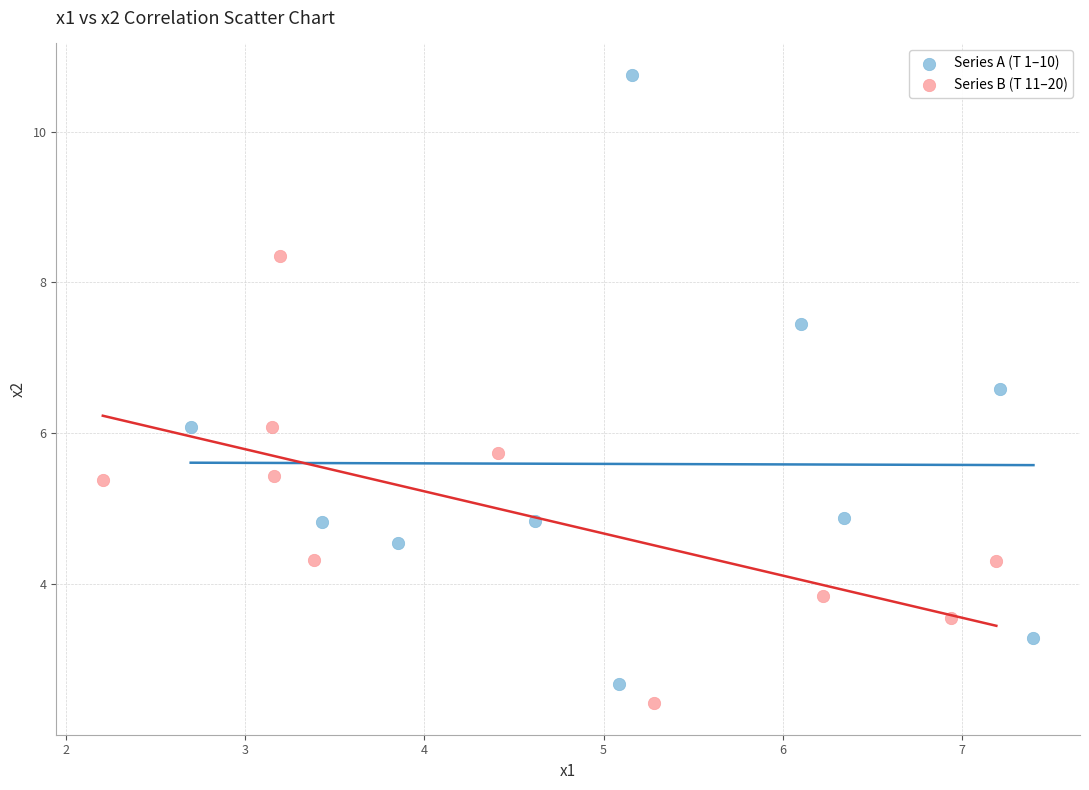

Which series contains the highest Y value?

Series A (T 1–10)